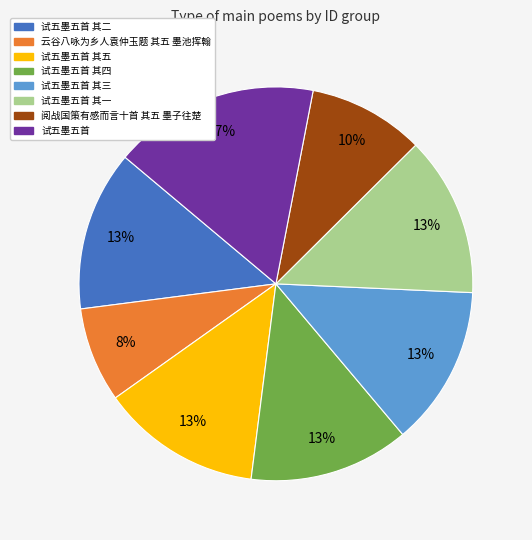

Is there any slice that represents more than half of the pie?

No